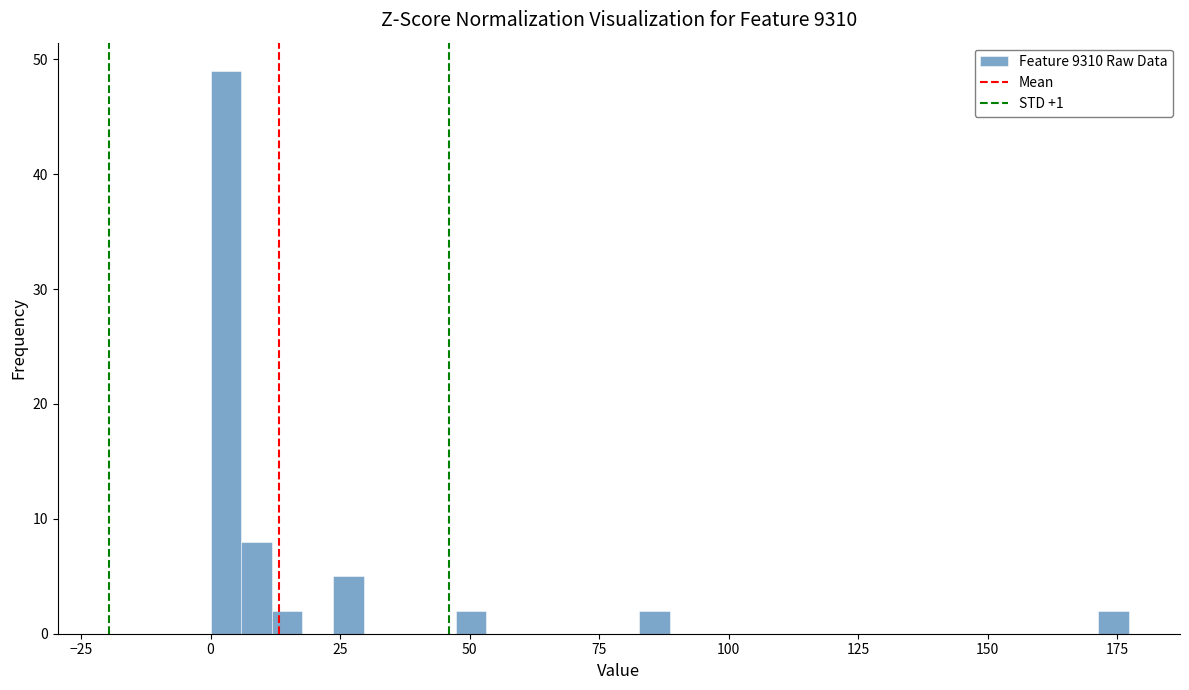

Around what value on the x-axis is the tallest bar? Give the approximate position of its centre, as read against the axis.

5